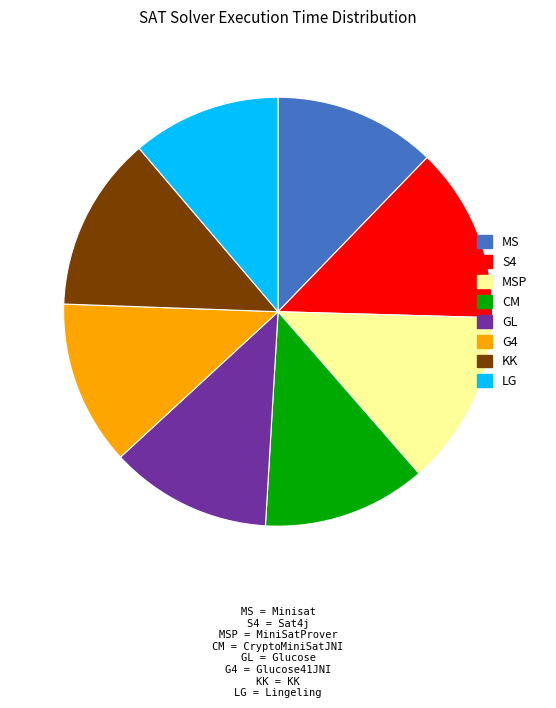

How many slices are in this pie chart?

8